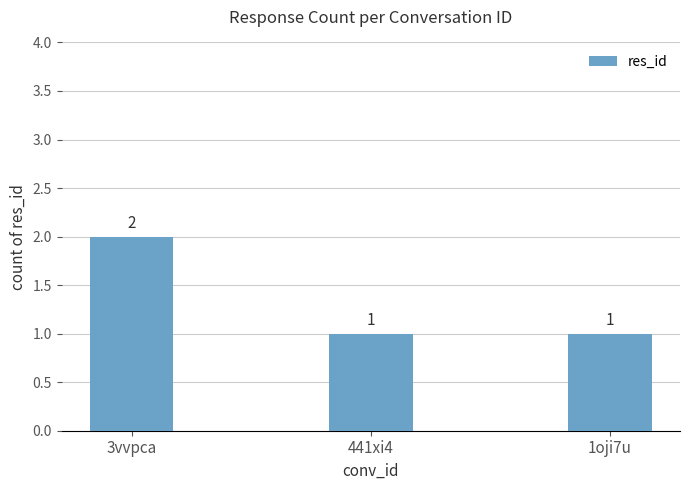

What is the value of the 3rd bar from the left?

1